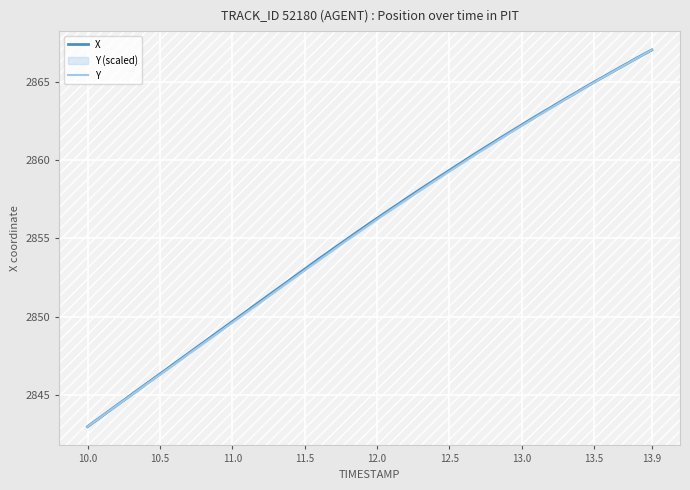

How many data points in Y are less than 2856?

20